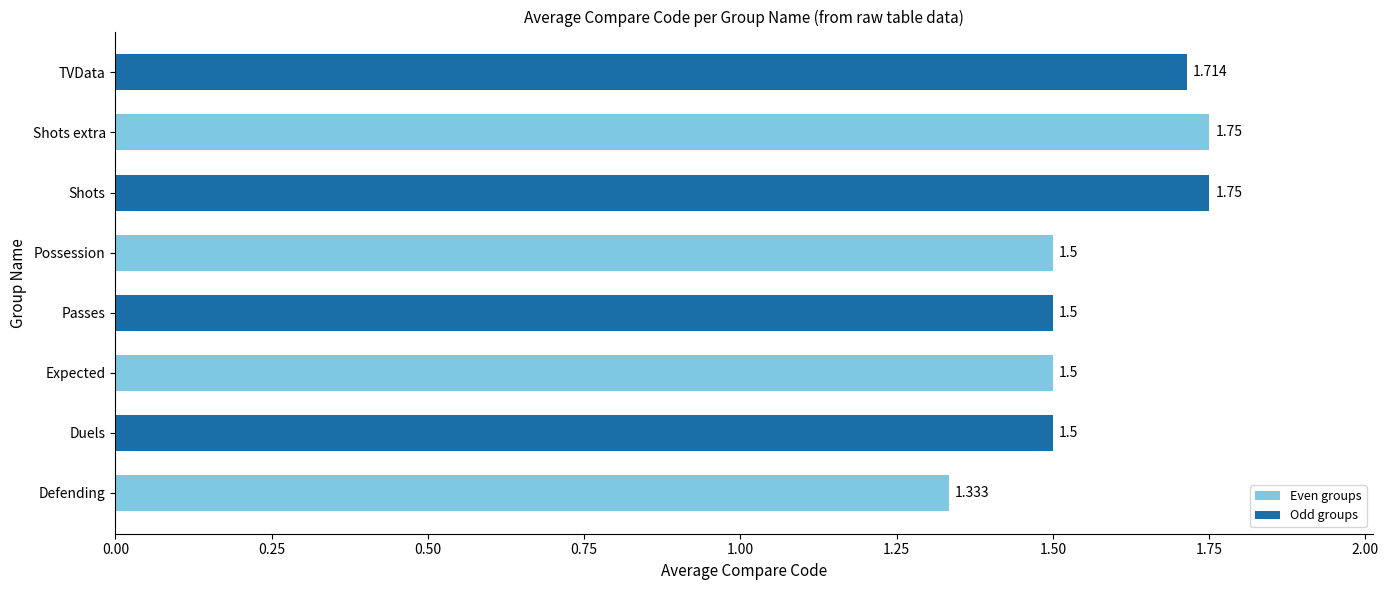

Which has a higher value, Shots extra or Duels?

Shots extra